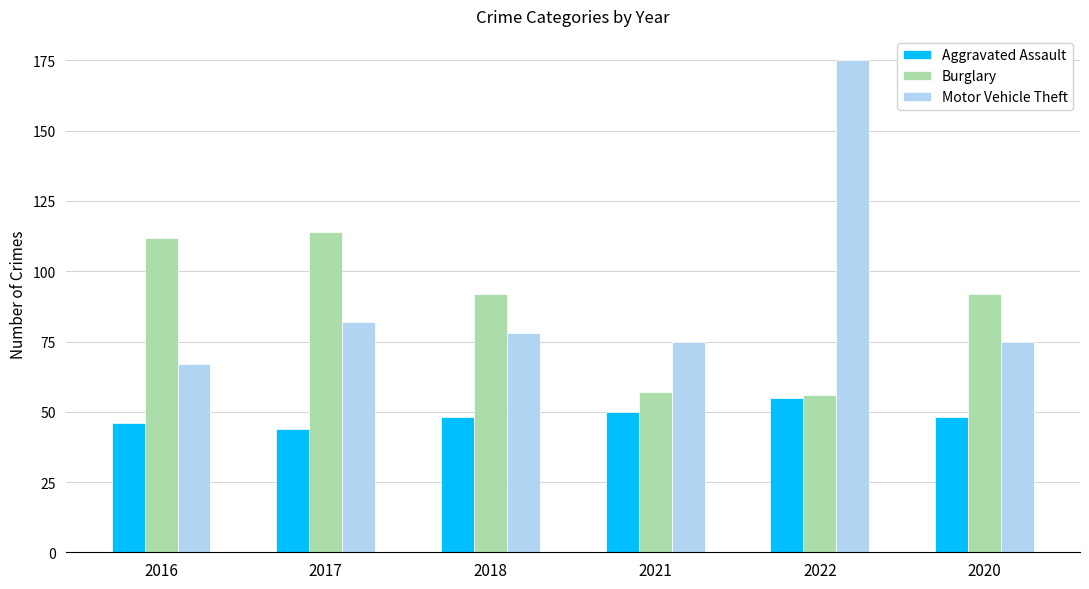

How many groups of bars are there?

6